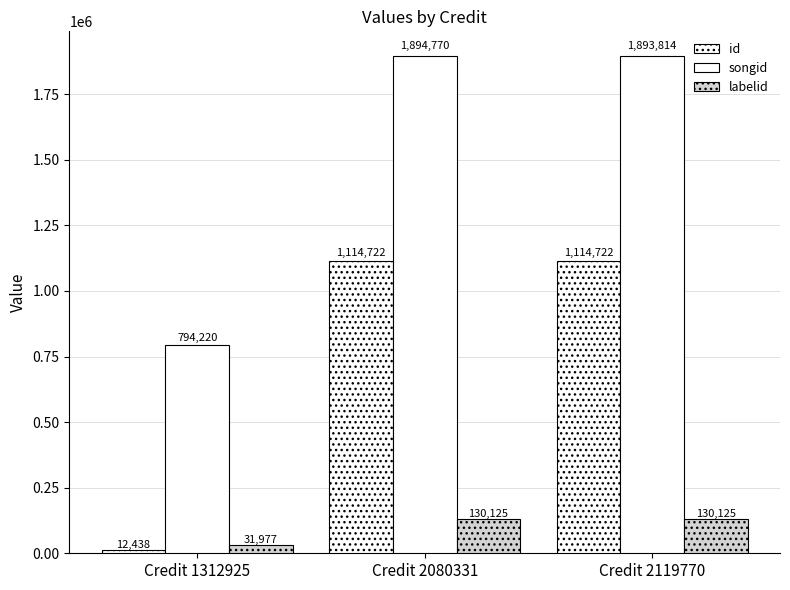

What is the maximum value shown in the chart?

1894770